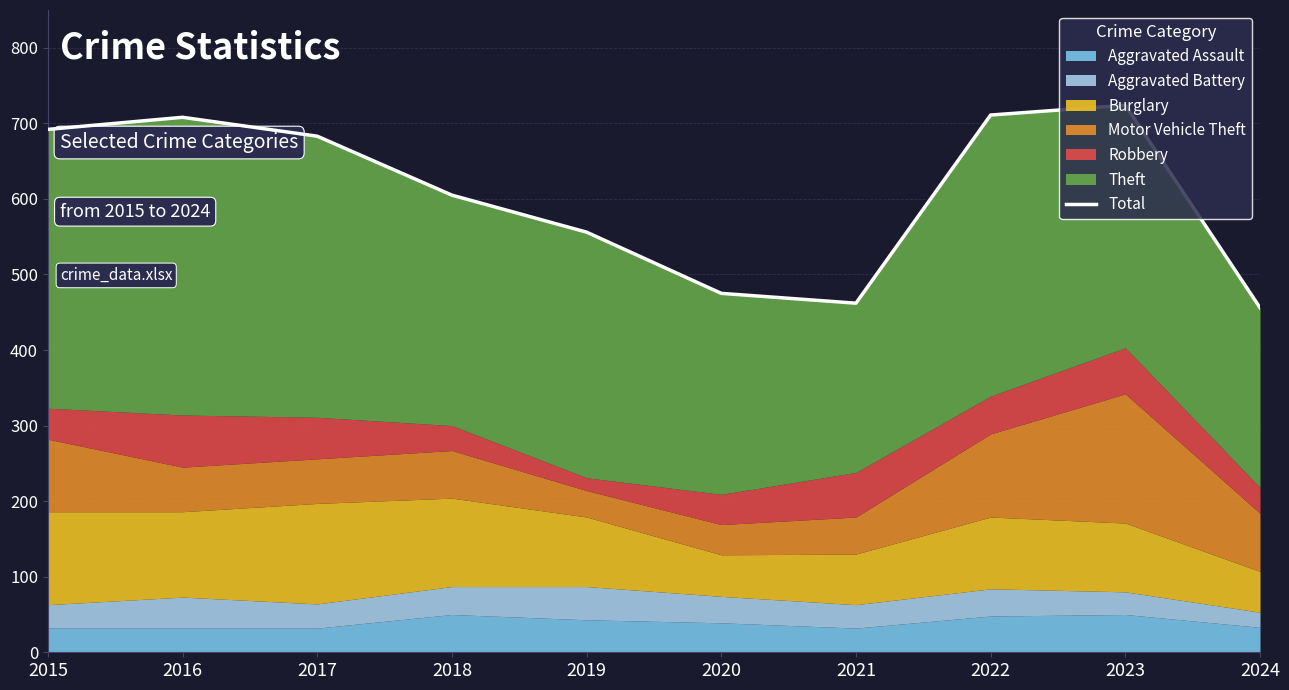

What is the change in value from 2017 to 2018?

-78